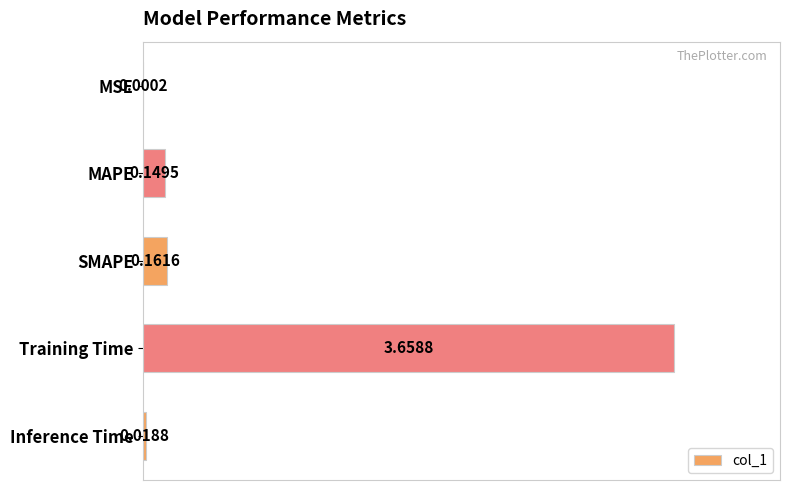

What is the sum of the values at Training Time and MAPE?

3.8